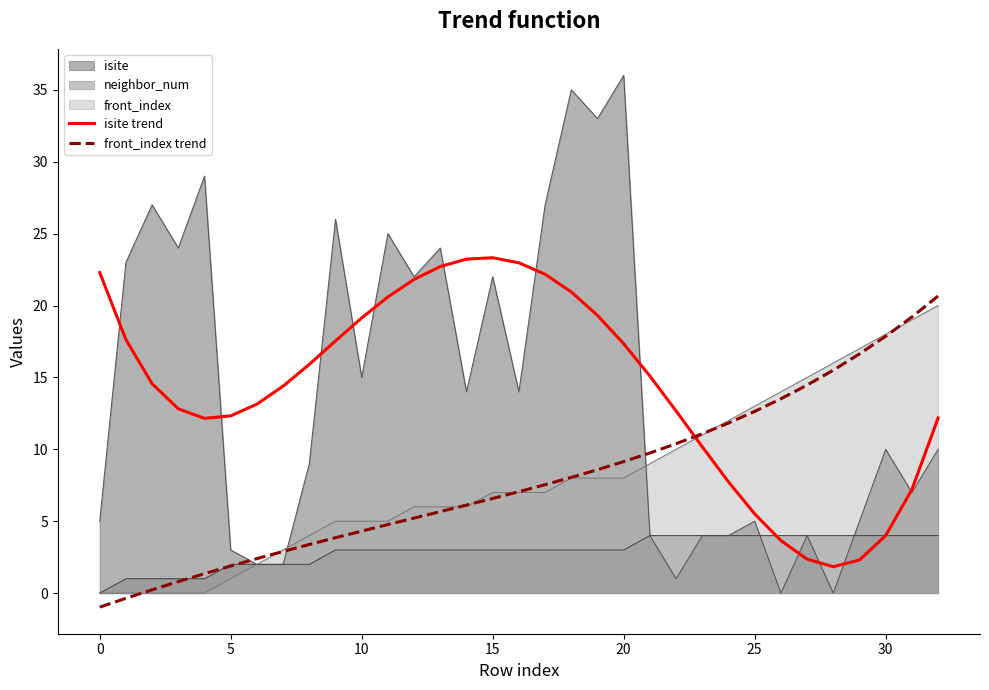

Which series changed the most between 11 and 24?

isite trend